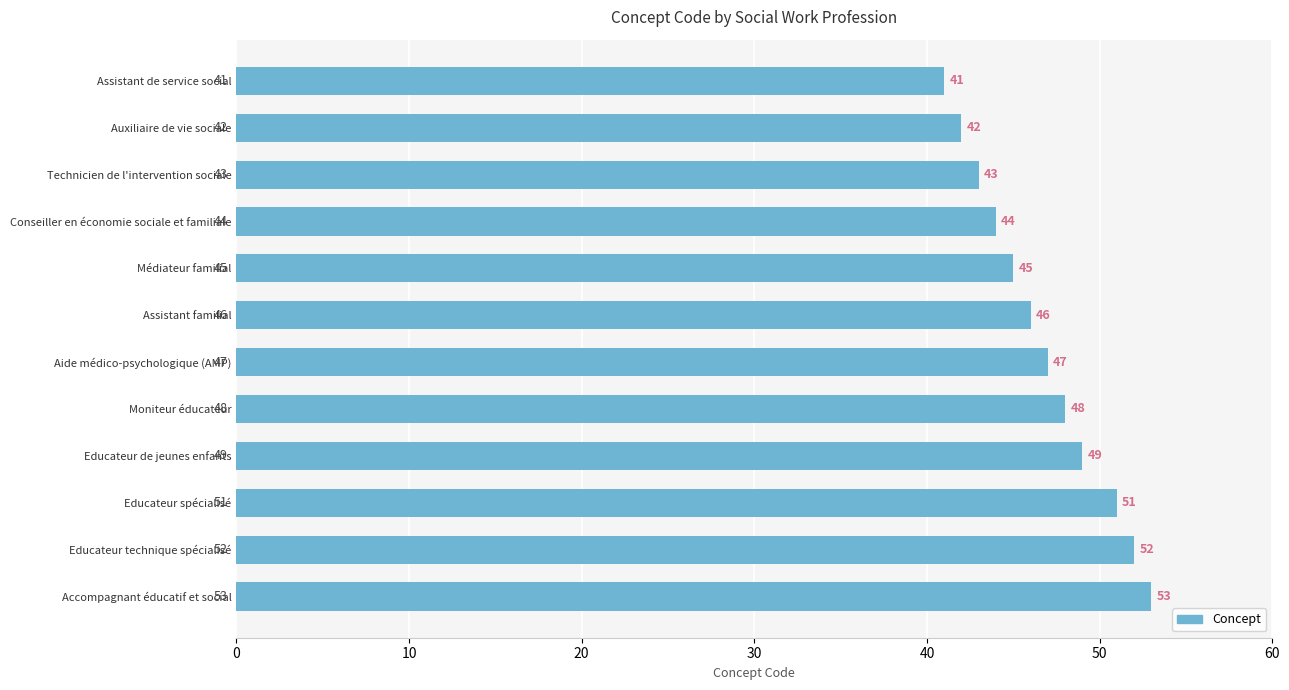

True or false: the data shows 32 at Educateur spécialisé.

False